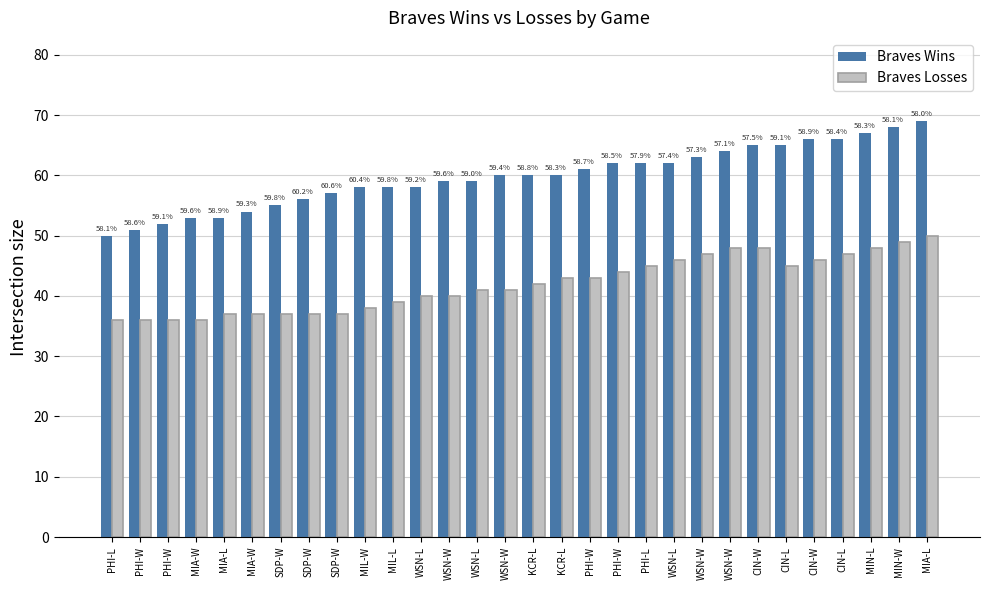

At which label does Braves Losses reach its peak?

MIA-L